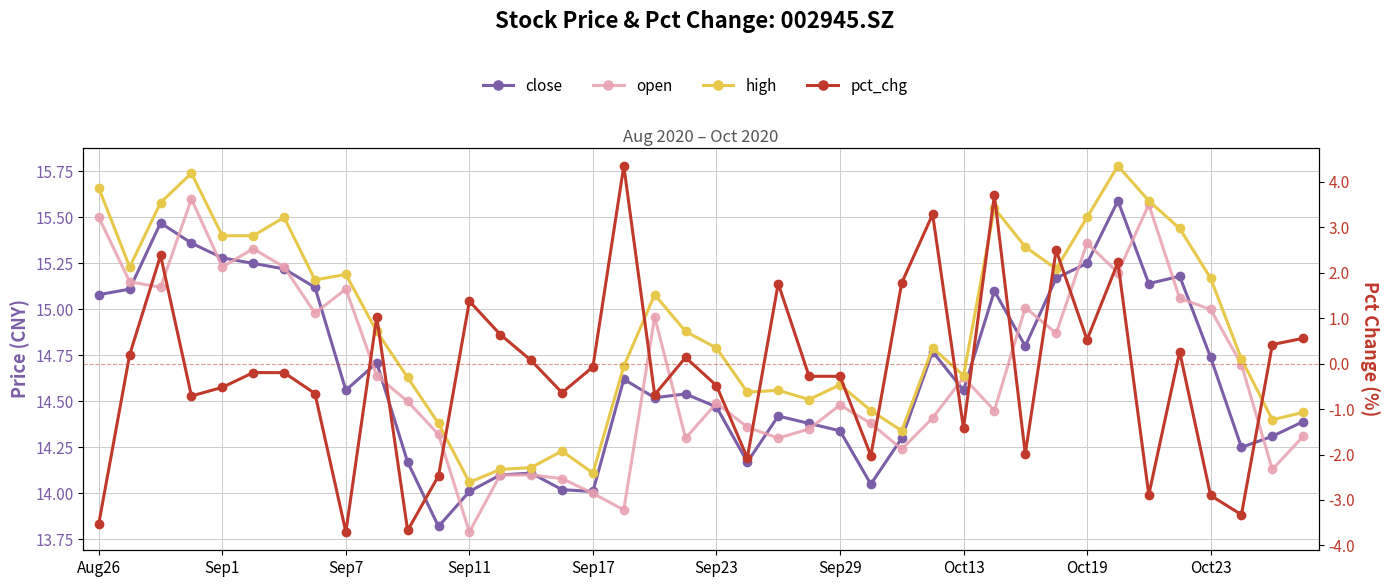

Which series has the largest range (max minus min)?

pct_chg